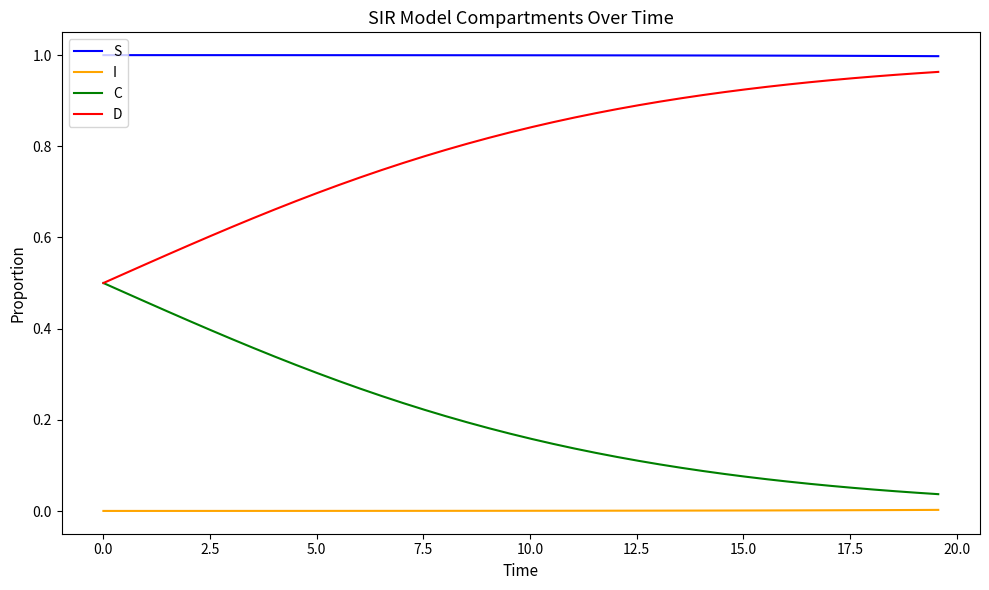

Which series has the largest total across all categories?

S